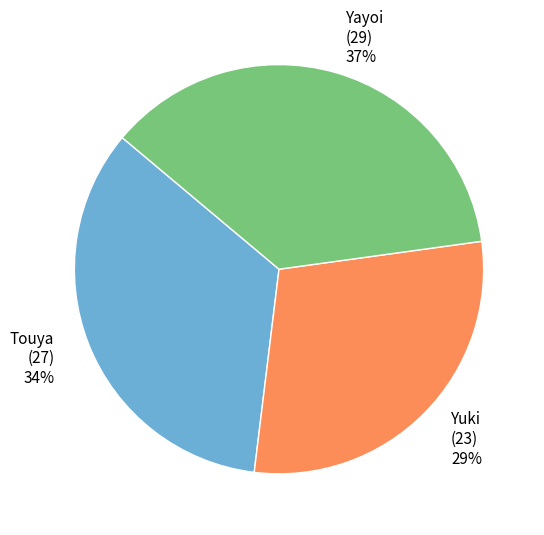

Does any single category account for the majority?

No